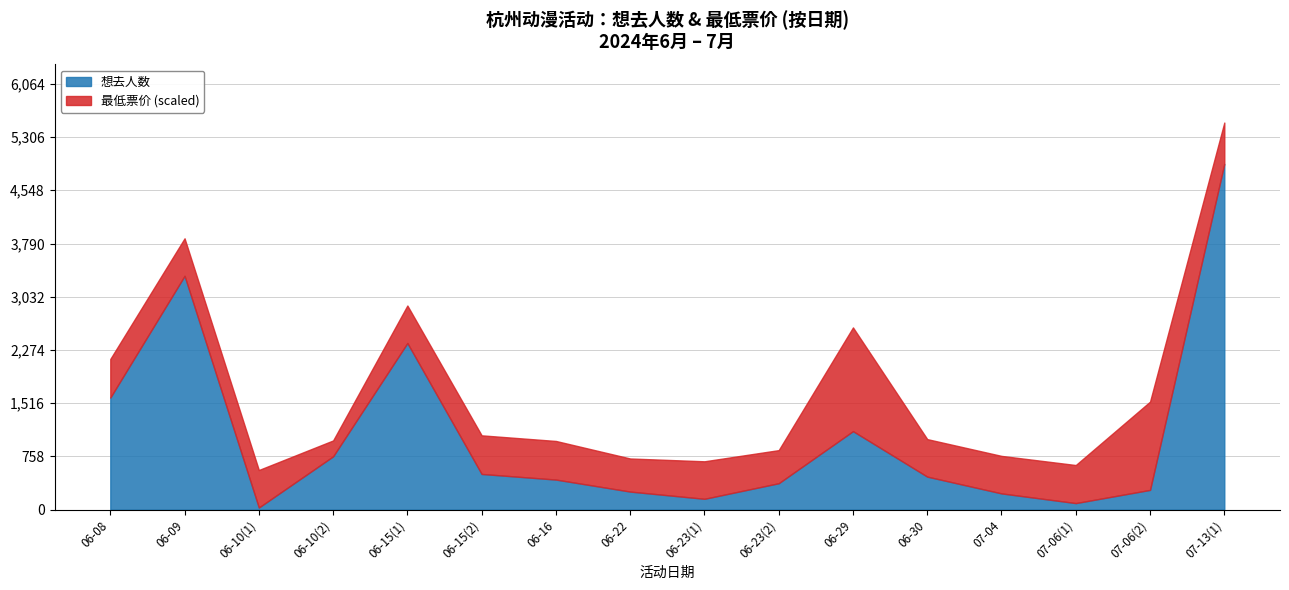

How many values in the 想去人数 series exceed 470?

7